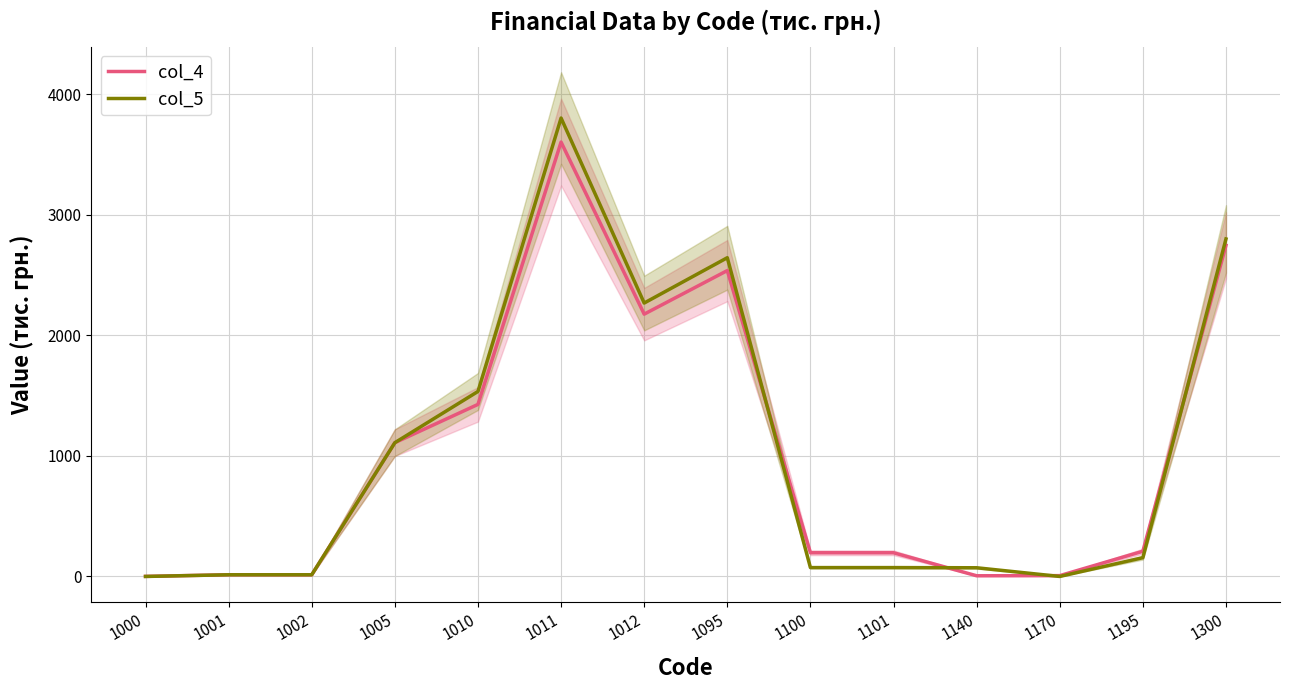

Reading left to right, what are all the values shown in this chart?

col_4: 0.6	14.0	13.4	1109.0	1426.6	3601.5	2174.9	2536.2	196.5	196.5	5.7	6.8	209.0	2745.2
col_5: 0.0	14.0	14.0	1109.0	1533.8	3800.8	2267.0	2642.8	73.5	73.5	72.1	0.0	155.6	2798.4